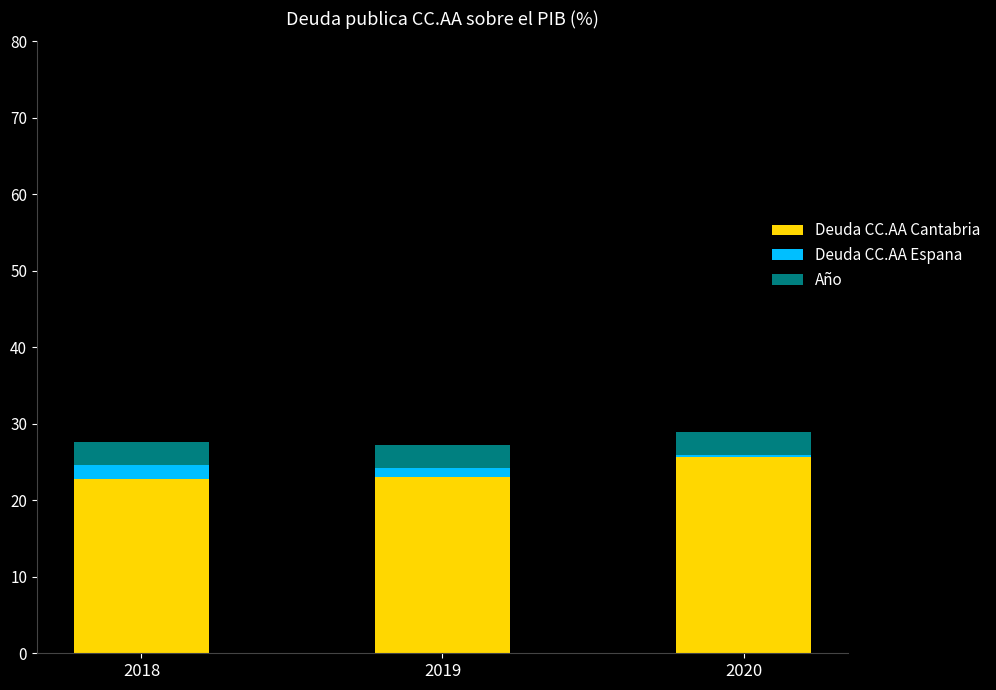

What is the highest value of the Deuda CC.AA Cantabria series?

25.6